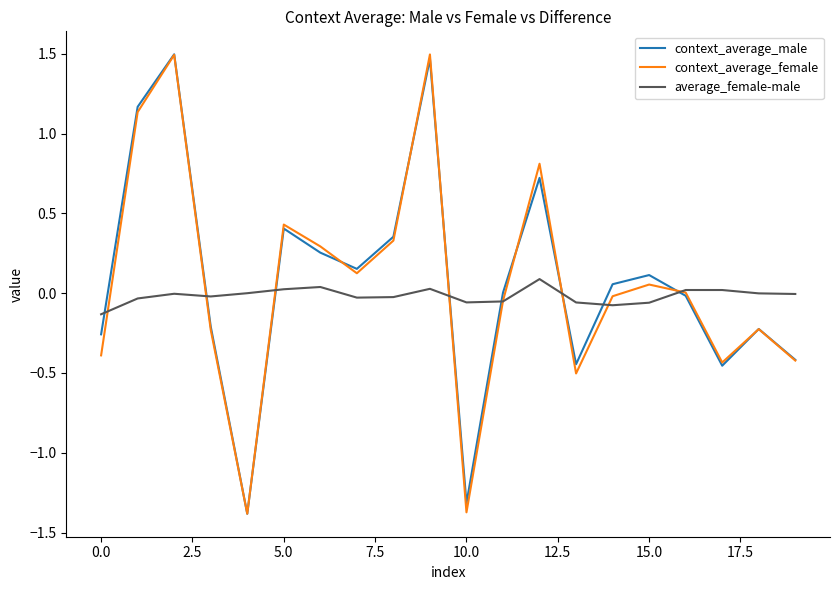

True or false: context_average_male and average_female-male cross at least once.

True